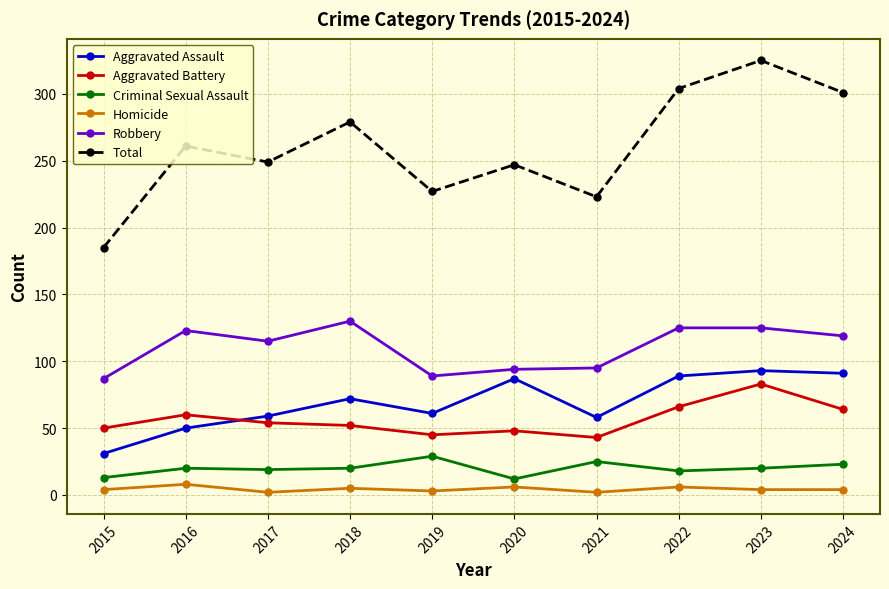

What is the spread (max minus min) of values at 2016?

253